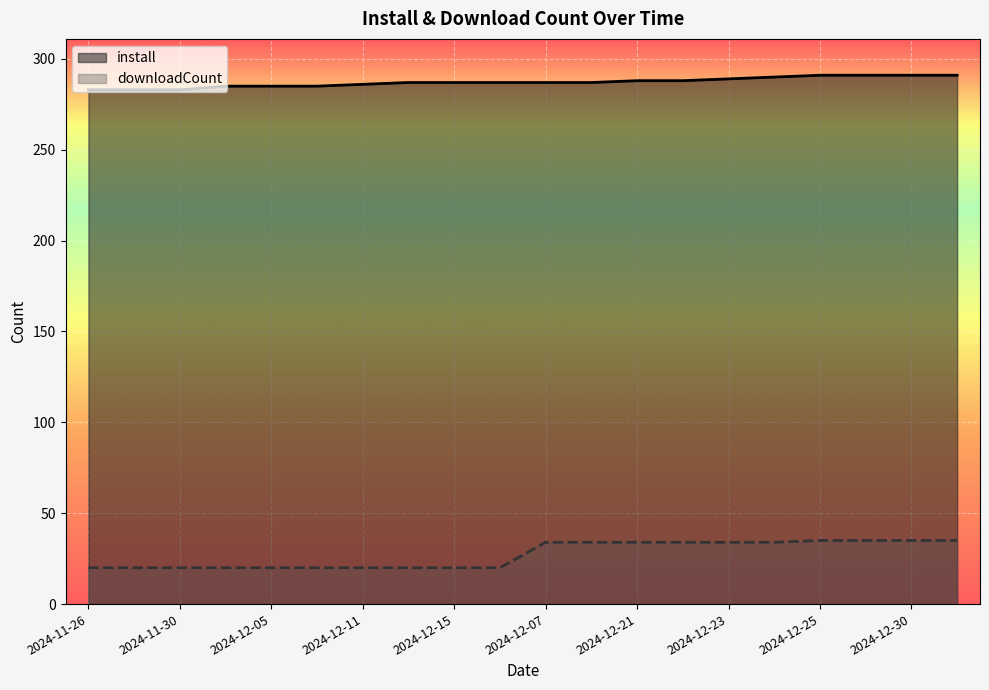

At which label does install reach its minimum?

2024-11-26